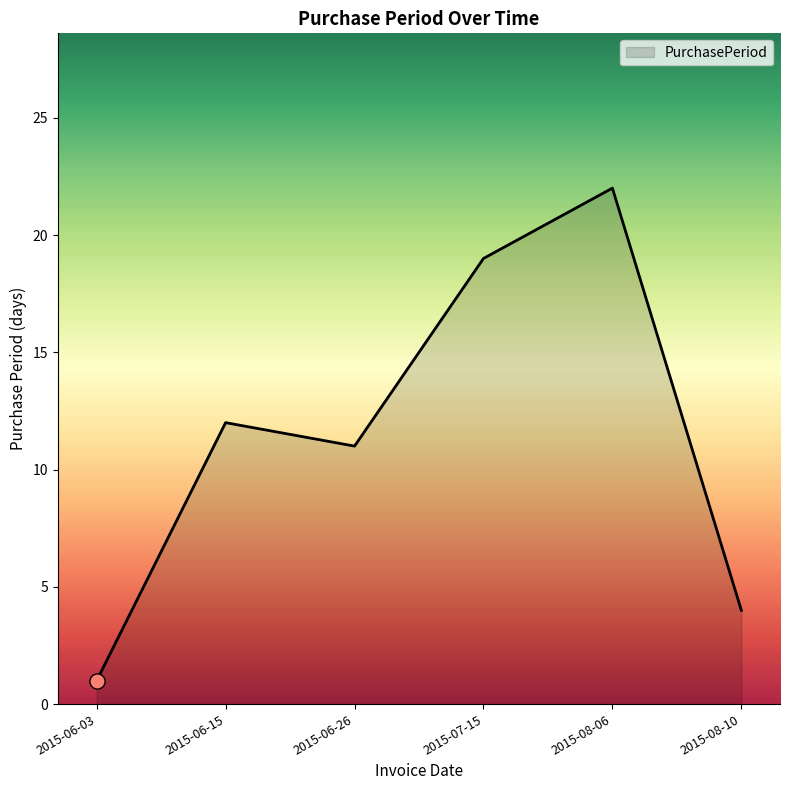

Which has a higher value, 2015-06-03 or 2015-06-26?

2015-06-26